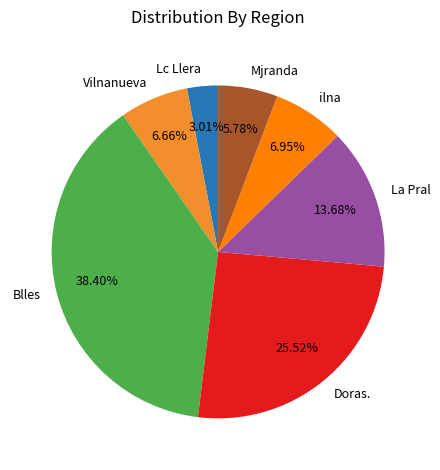

Is it true that Lc Llera is 3% of the pie?

True